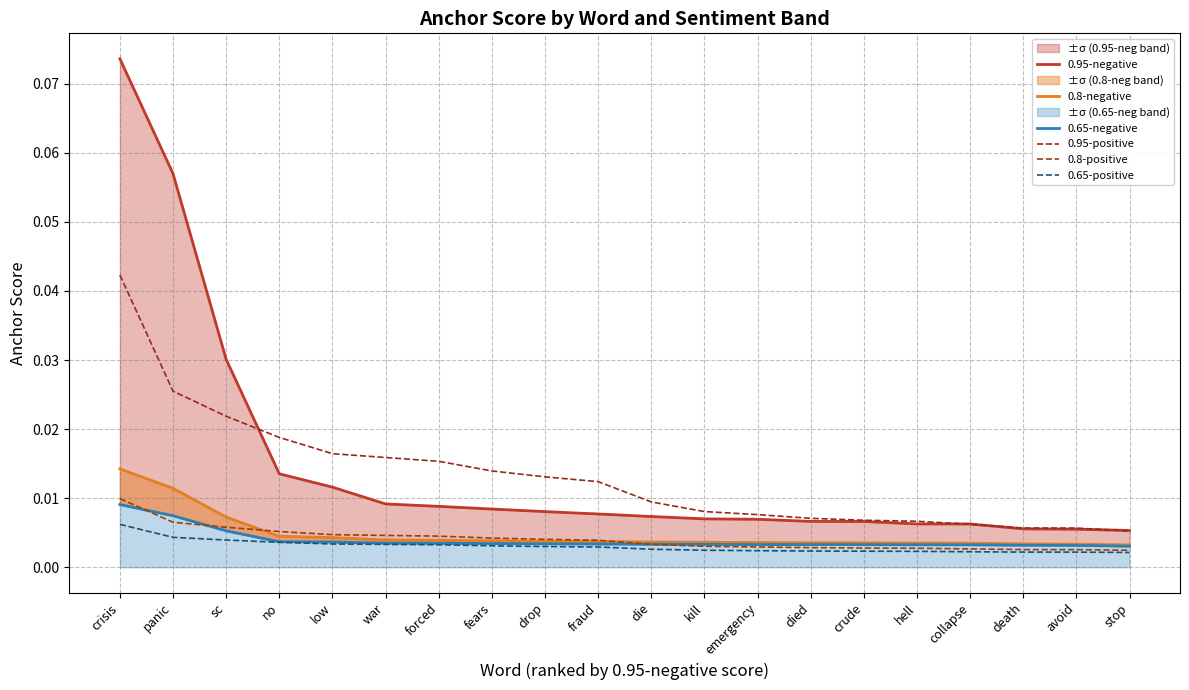

Reading left to right, what are all the values shown in this chart?

0.95-negative: 0.1	0.1	0.0	0.0	0.0	0.0	0.0	0.0	0.0	0.0	0.0	0.0	0.0	0.0	0.0	0.0	0.0	0.0	0.0	0.0
0.8-negative: 0.0	0.0	0.0	0.0	0.0	0.0	0.0	0.0	0.0	0.0	0.0	0.0	0.0	0.0	0.0	0.0	0.0	0.0	0.0	0.0
0.65-negative: 0.0	0.0	0.0	0.0	0.0	0.0	0.0	0.0	0.0	0.0	0.0	0.0	0.0	0.0	0.0	0.0	0.0	0.0	0.0	0.0
0.95-positive: 0.0	0.0	0.0	0.0	0.0	0.0	0.0	0.0	0.0	0.0	0.0	0.0	0.0	0.0	0.0	0.0	0.0	0.0	0.0	0.0
0.8-positive: 0.0	0.0	0.0	0.0	0.0	0.0	0.0	0.0	0.0	0.0	0.0	0.0	0.0	0.0	0.0	0.0	0.0	0.0	0.0	0.0
0.65-positive: 0.0	0.0	0.0	0.0	0.0	0.0	0.0	0.0	0.0	0.0	0.0	0.0	0.0	0.0	0.0	0.0	0.0	0.0	0.0	0.0